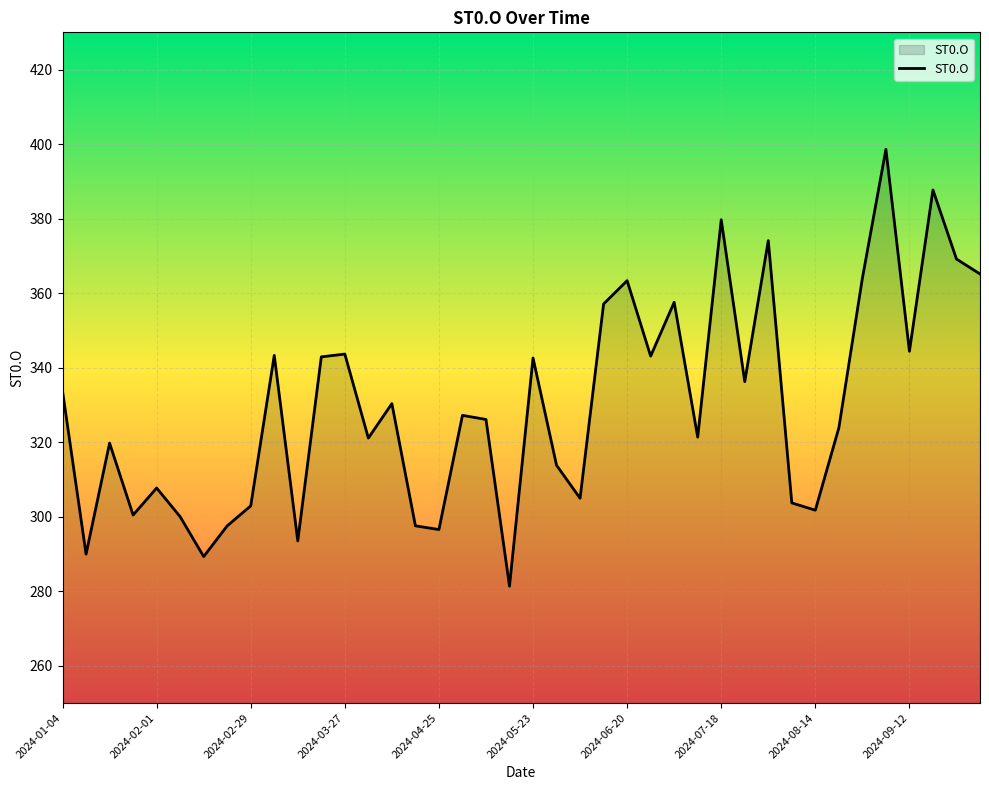

What is the smallest value displayed?

281.4